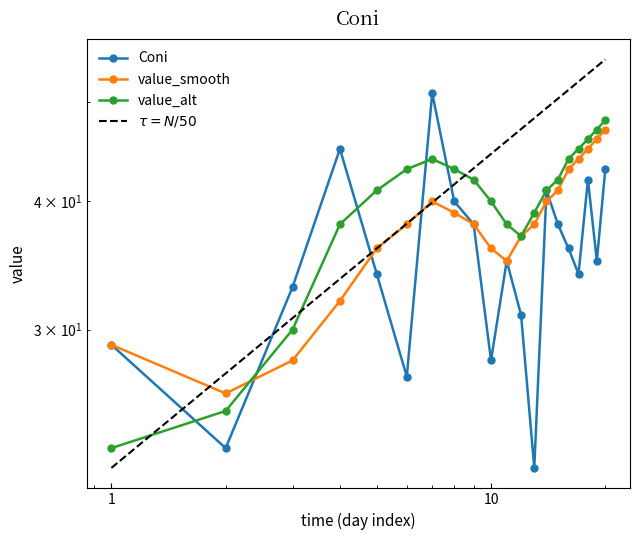

Which series ends up on top after the final intersection of value_alt and value_smooth?

value_alt